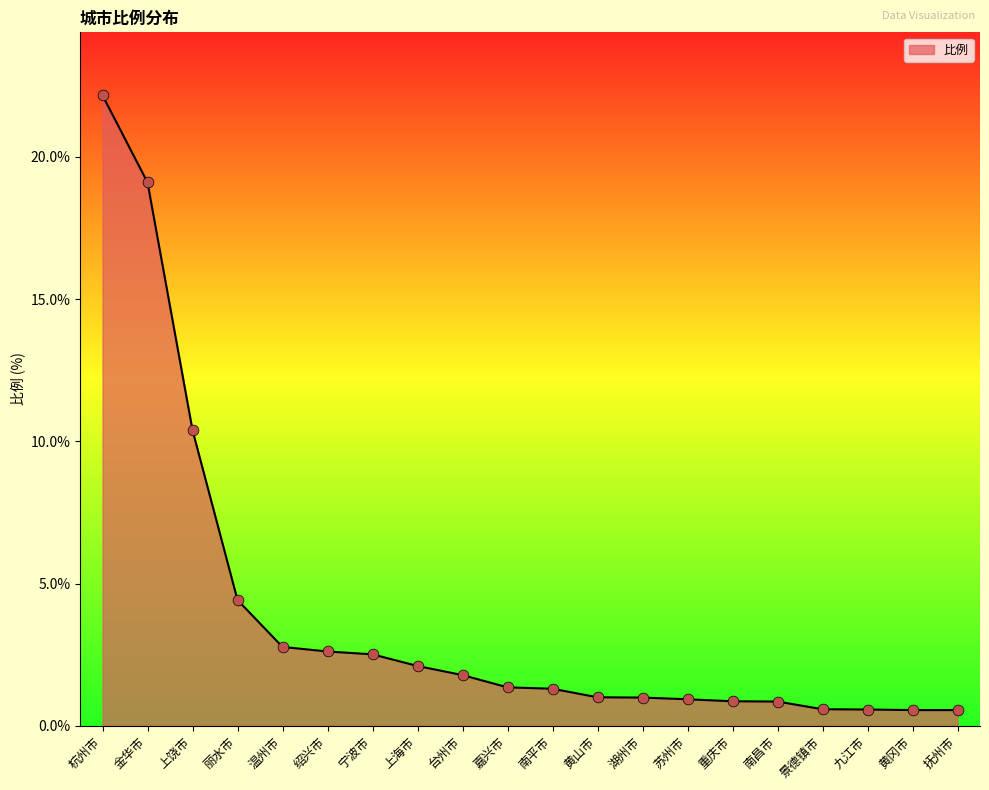

Between 景德镇市 and 重庆市, which is larger?

重庆市